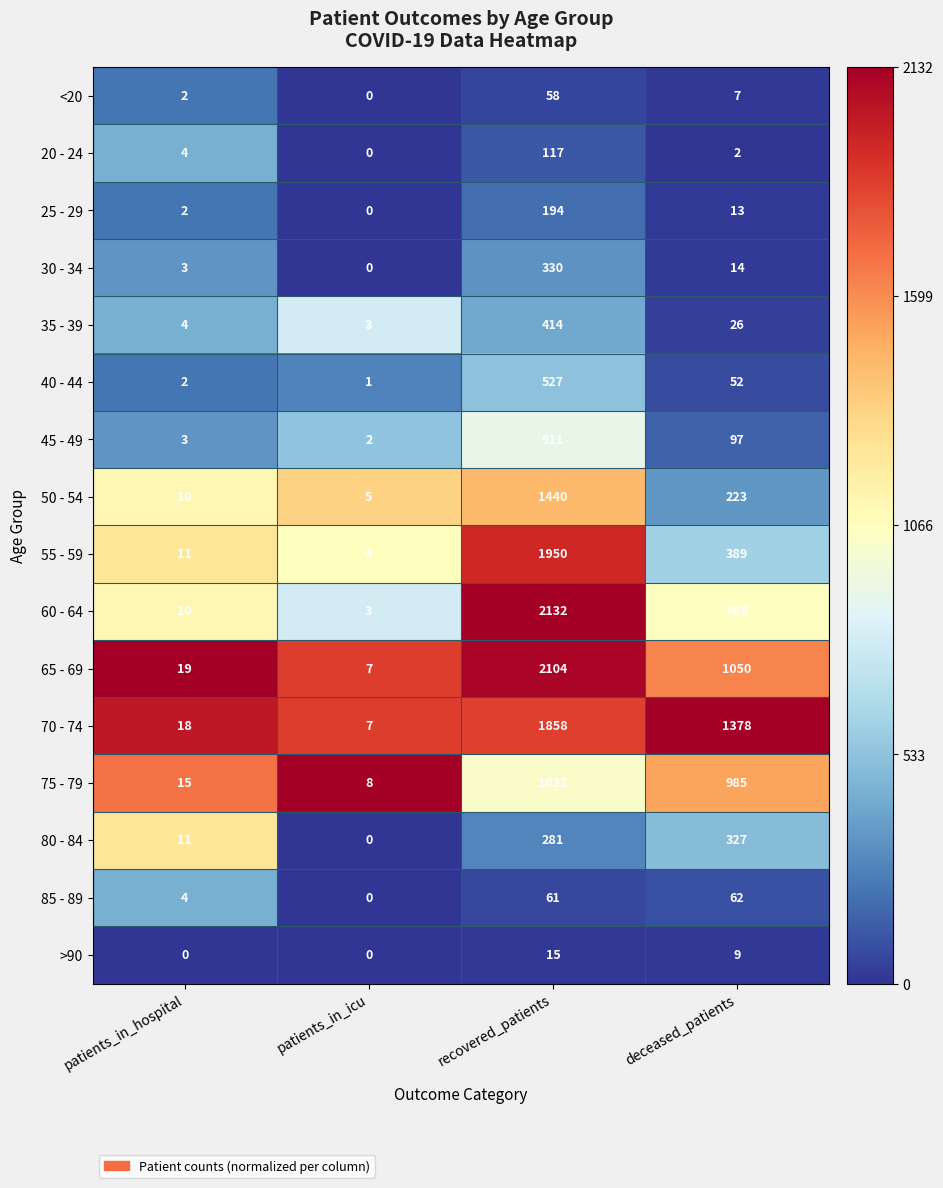

What is the difference between the highest and lowest values at patients_in_icu?

8